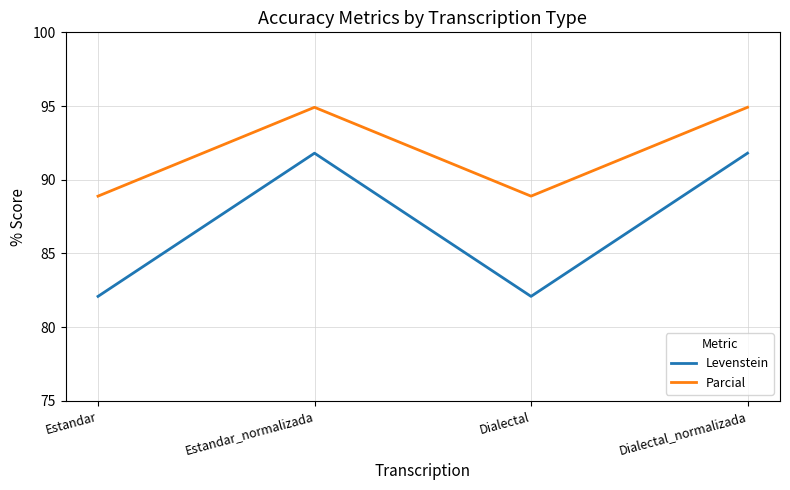

What is the total value across all series at Dialectal_normalizada?

186.7